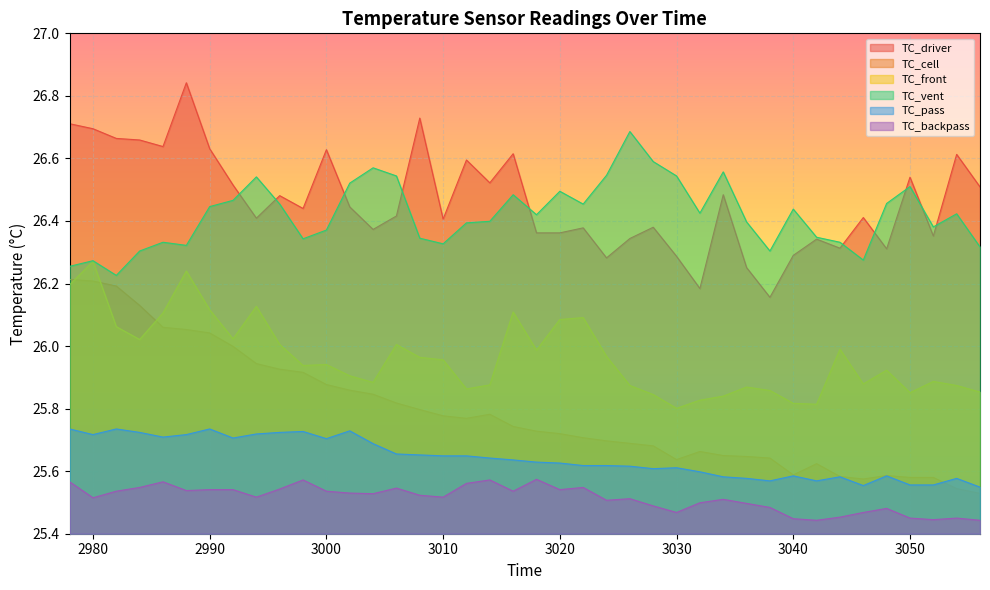

Which category has the highest value across all series?

2988